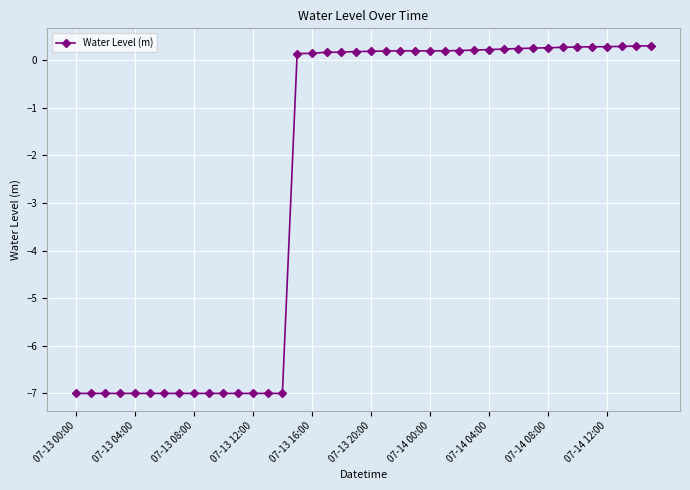

What is the difference between the second highest and second lowest values?

7.3